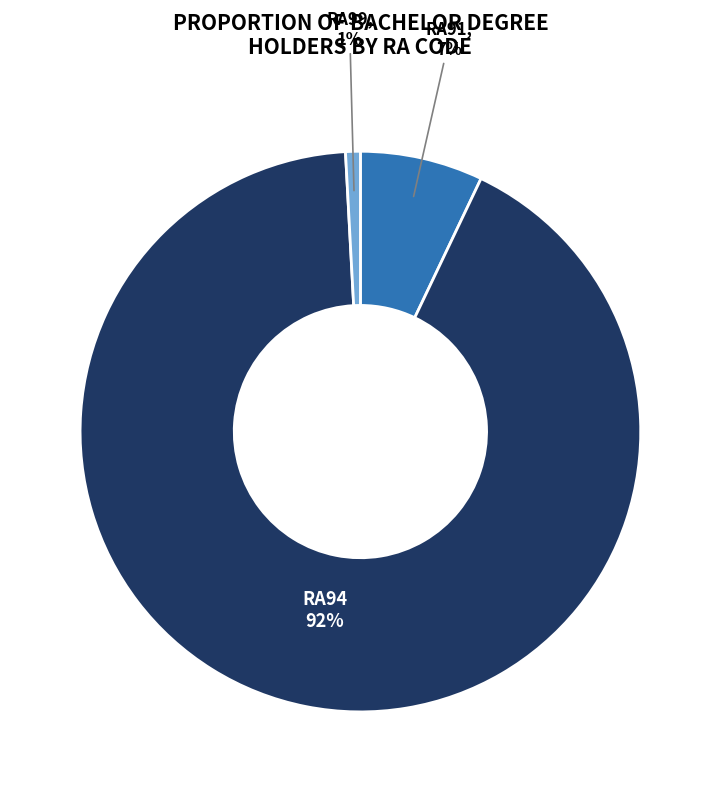

To the nearest percent, what is the average slice percentage?

33%